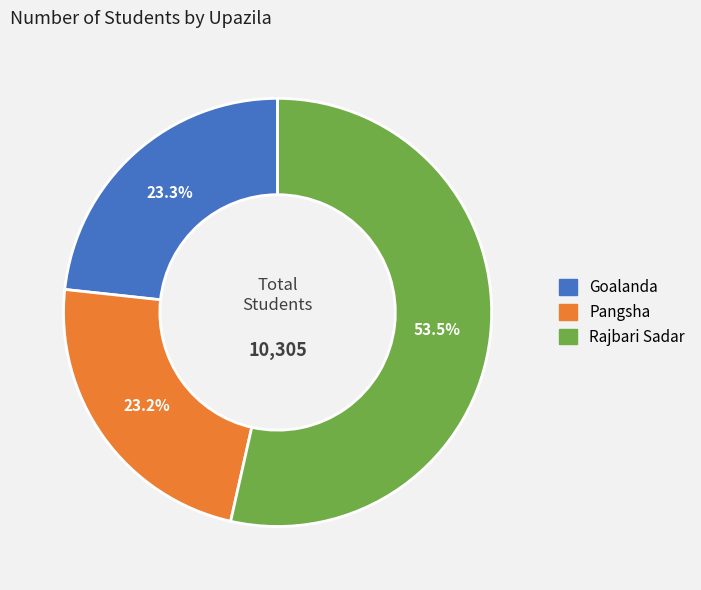

Count the number of slices in the pie.

3